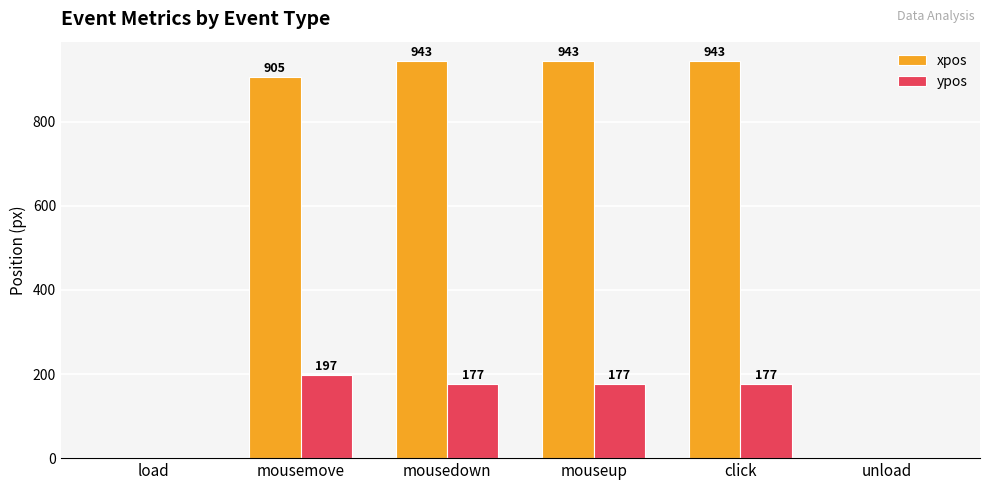

True or false: ypos has a value of 62 at mouseup.

False